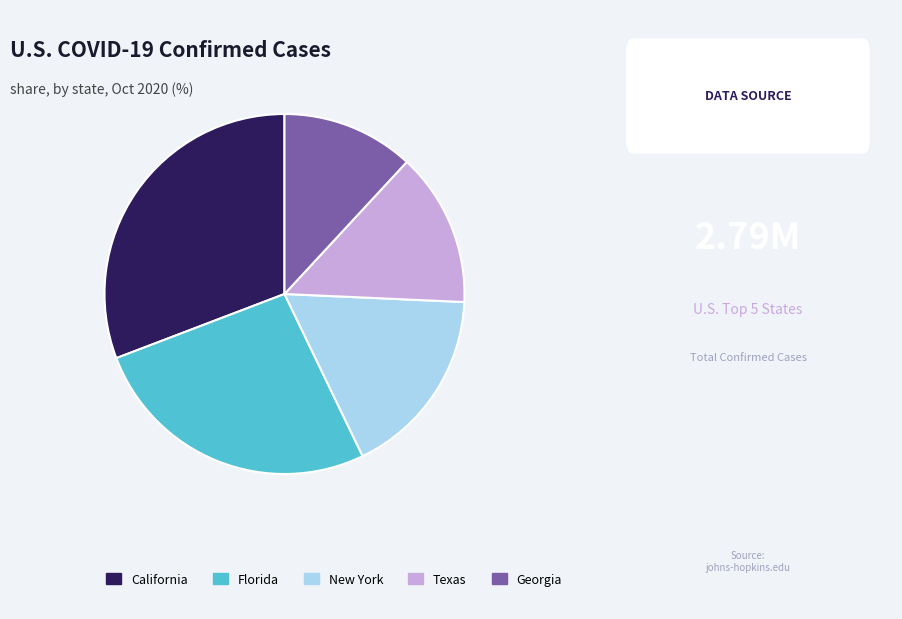

The Florida slice represents 34% of the pie. True or false?

False